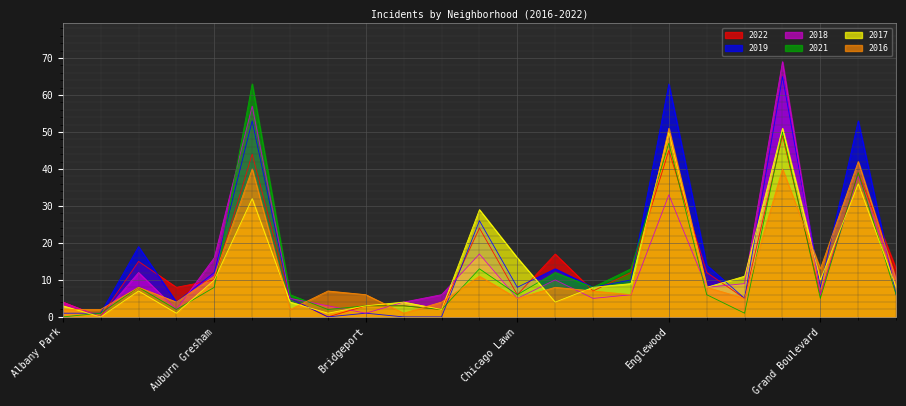

What is the spread (max minus min) of values at Gage Park?

10